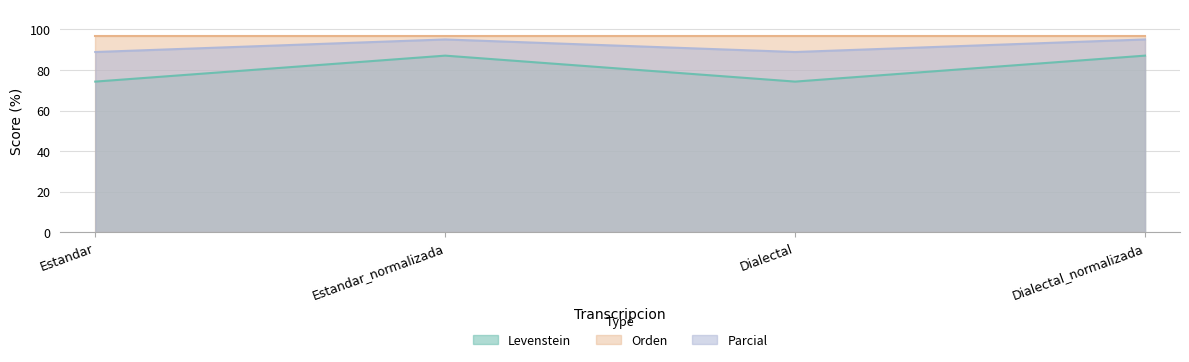

At which label is Parcial closest to 91?

Estandar